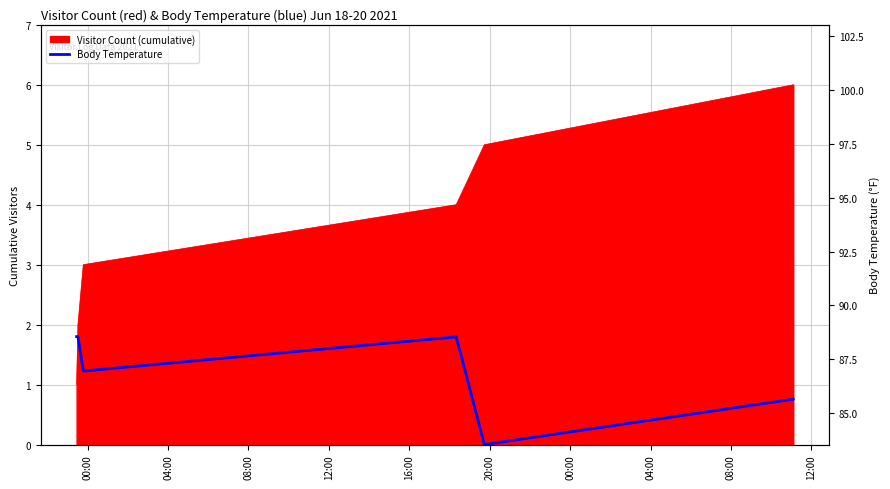

List the labels in order of value, largest first.

00:00, 04:00, 12:00, 08:00, 20:00, 16:00